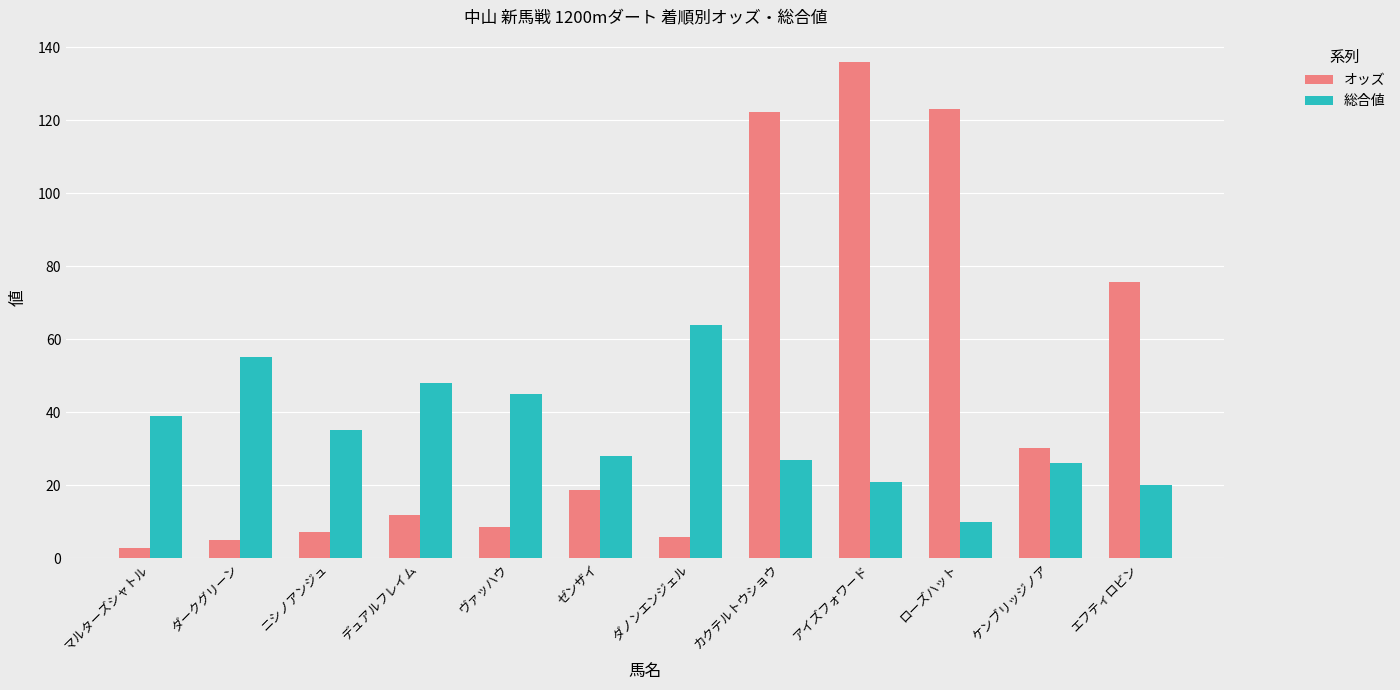

The value of 総合値 at ダークグリーン is 55.0. True or false?

True